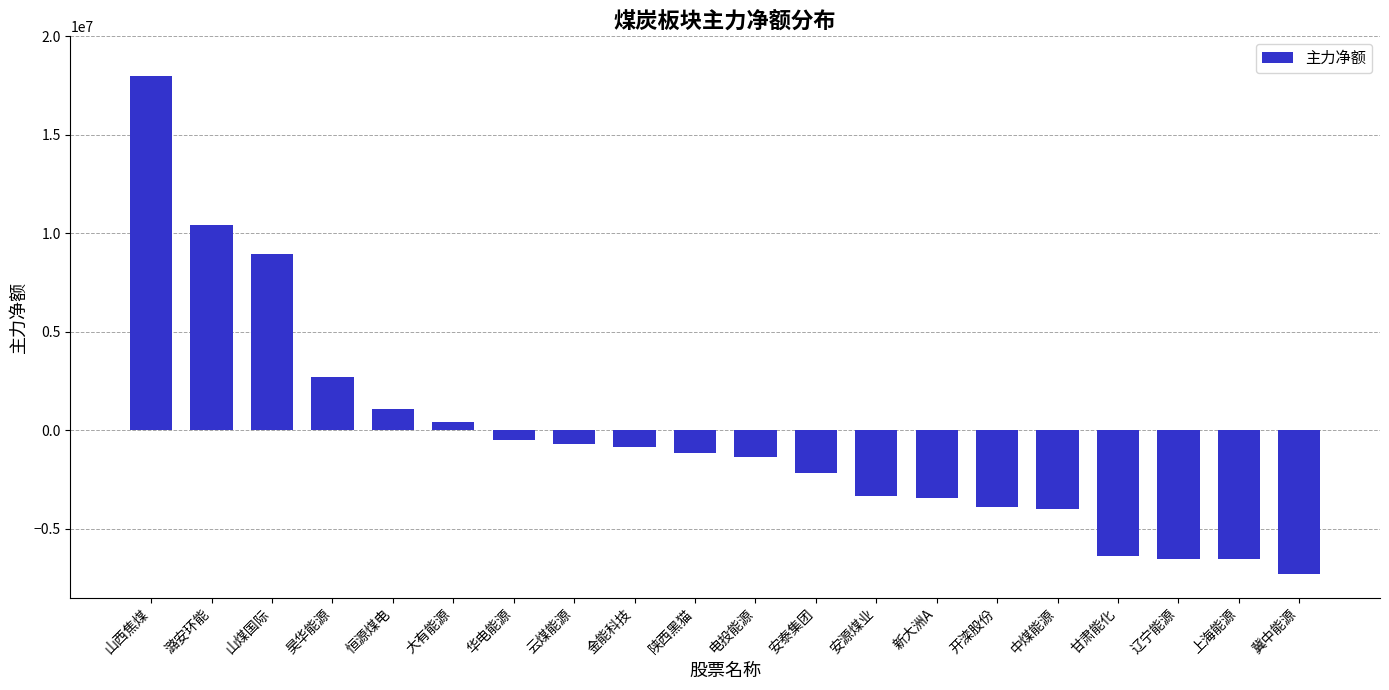

Is it true that the value at 金能科技 is -852318?

True